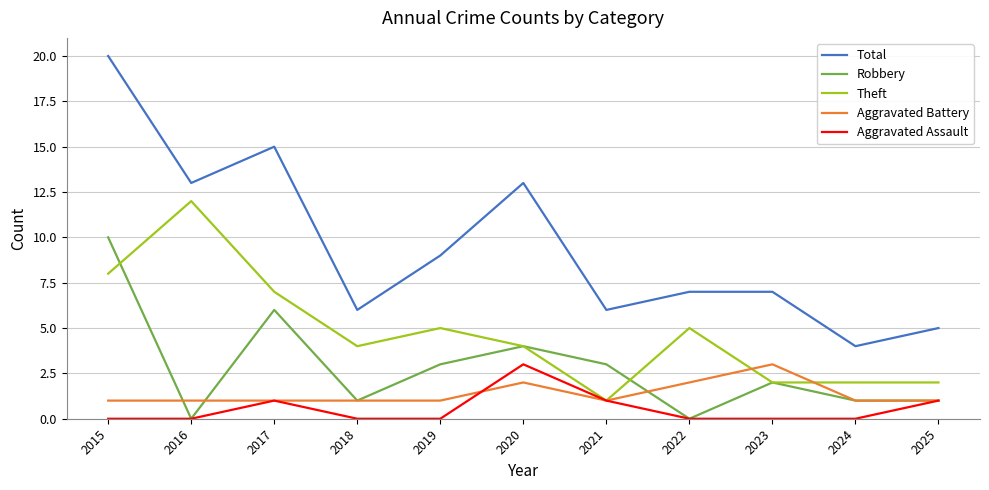

True or false: Theft and Total intersect in this chart.

False